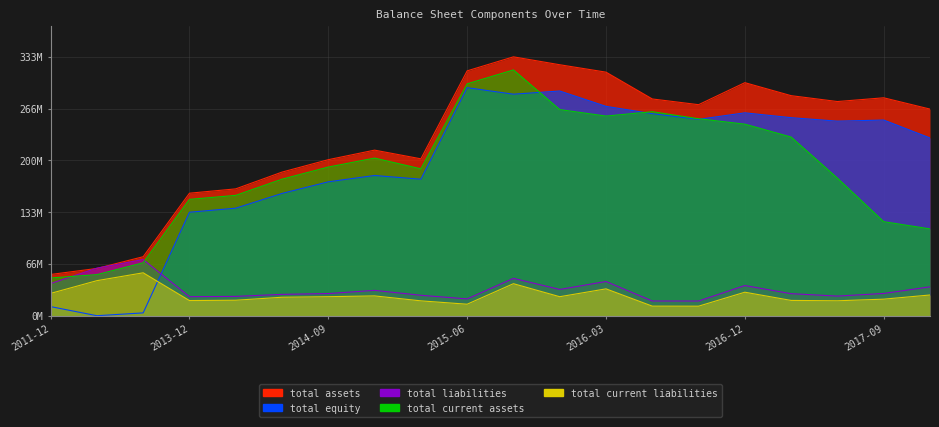

Which category has the lowest value across all series?

2012-12